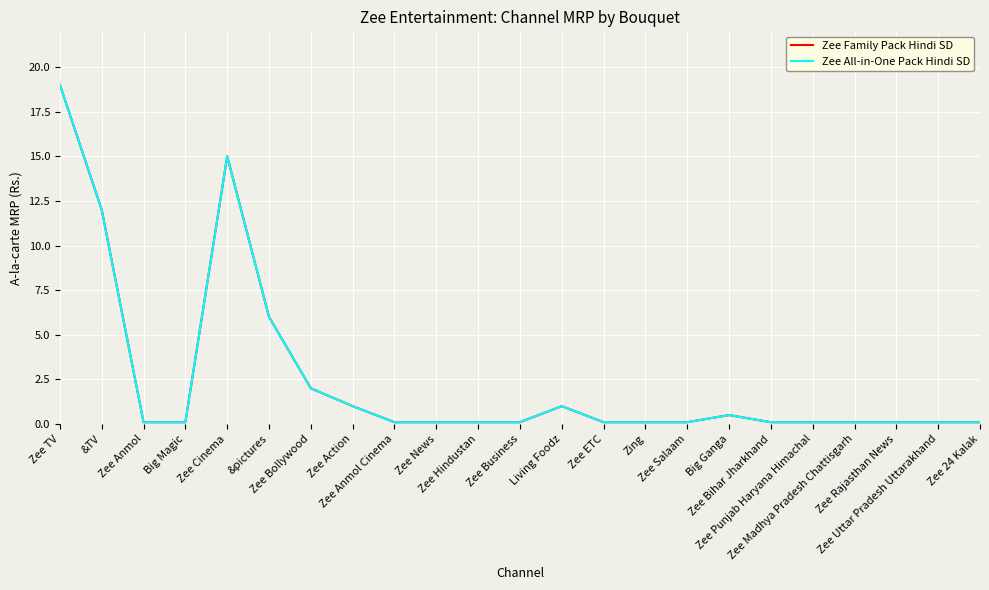

Is this an area chart (filled region under the line)?

No